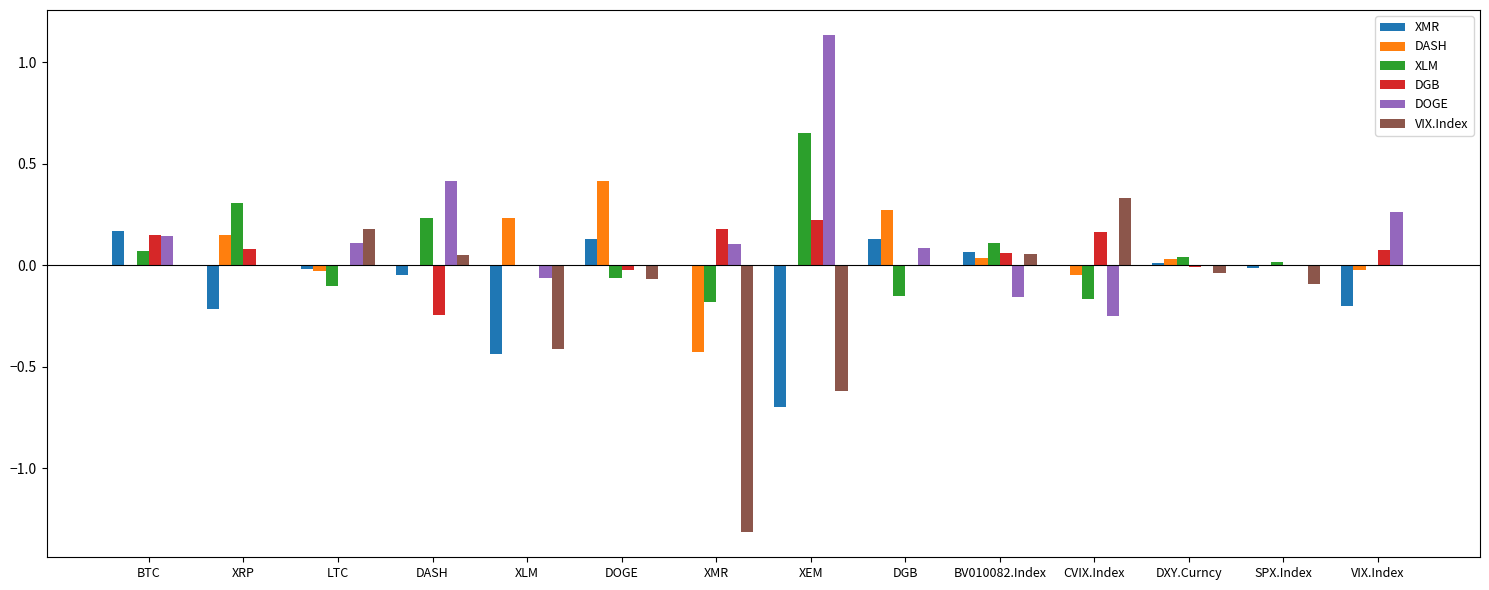

Which series changed the most between XLM and XEM?

DOGE